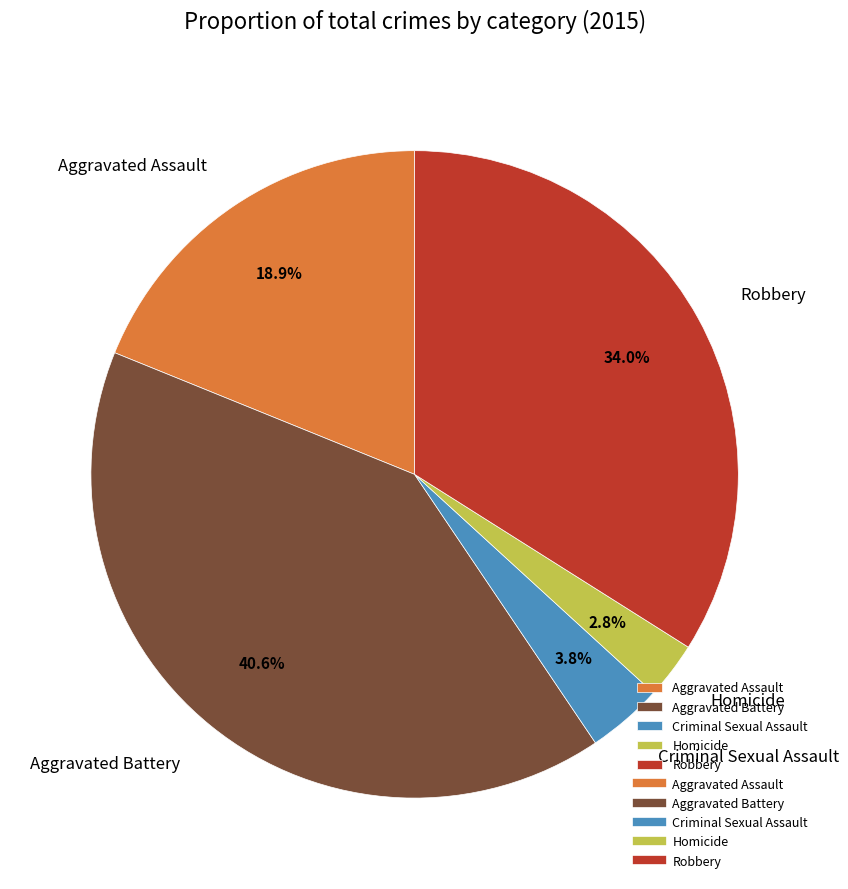

How many slices are in this pie chart?

5